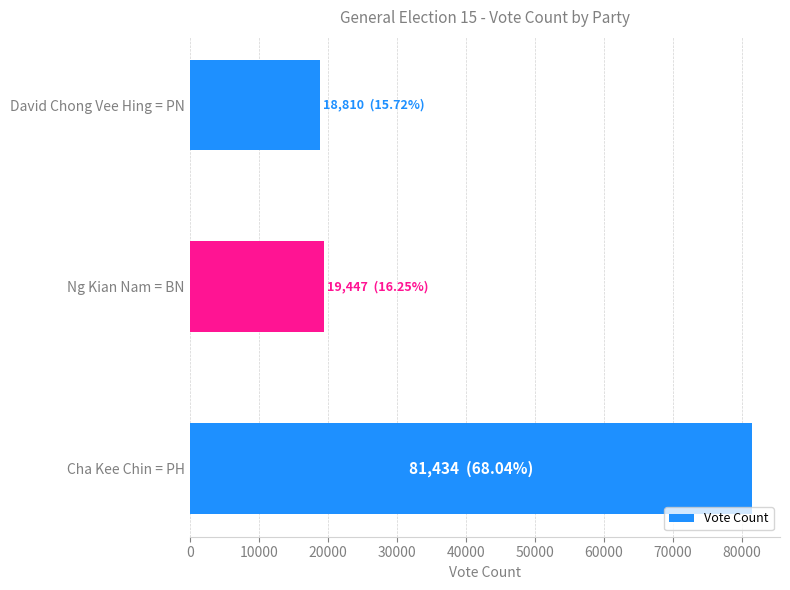

Count the number of categories in the chart.

3